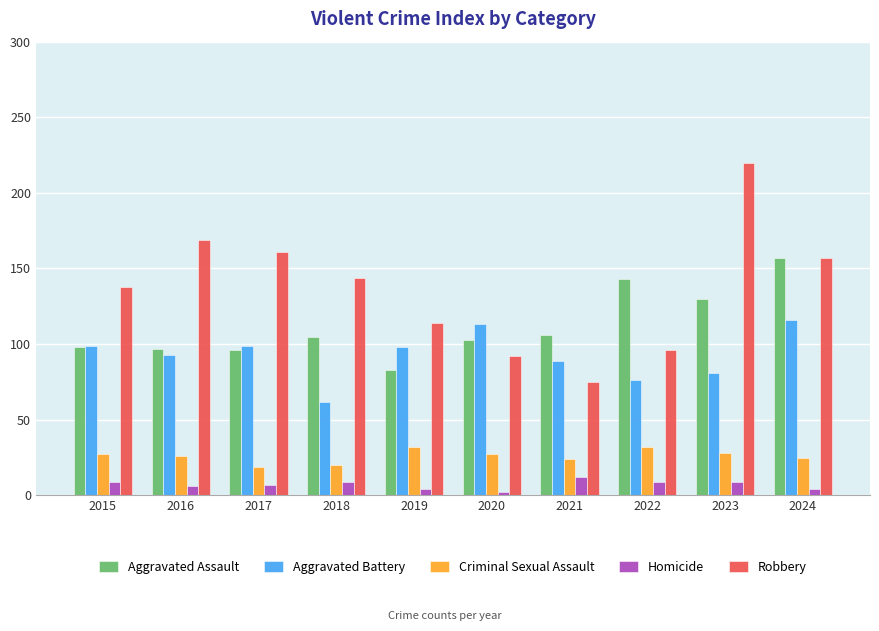

What is the greatest value displayed?

220